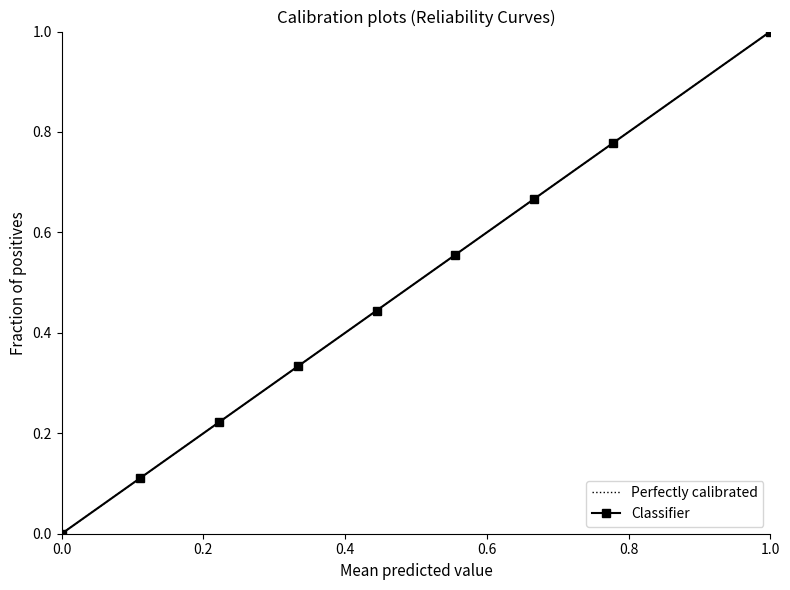

True or false: Classifier has a value of 1.0 at 1.0.

True